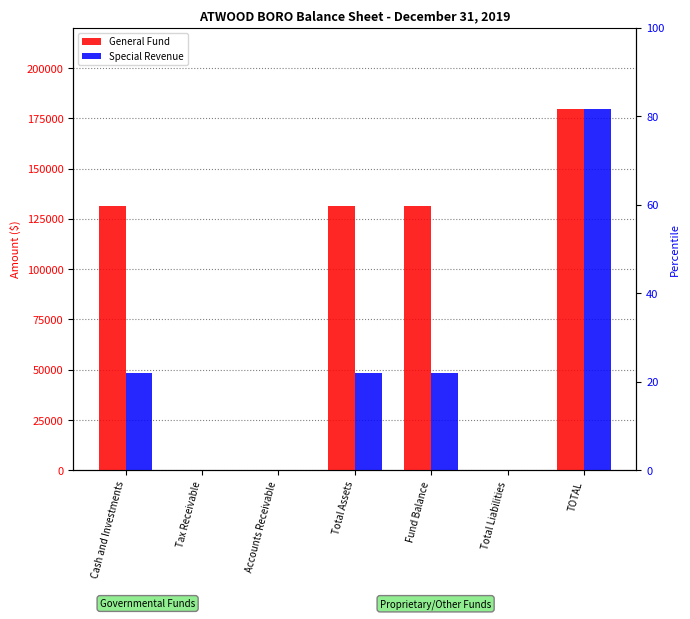

What position from the right is Total Liabilities?

2